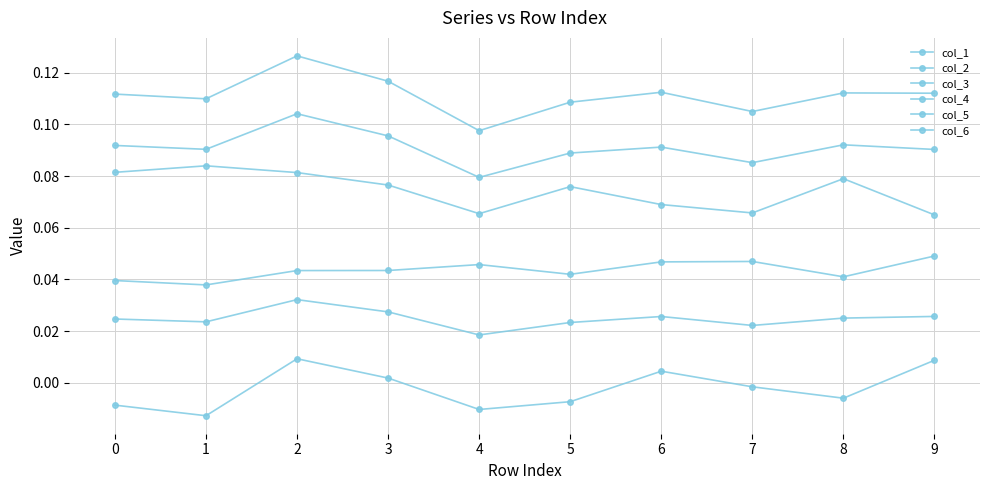

Is it true that col_1 equals 0.1 at 2?

True